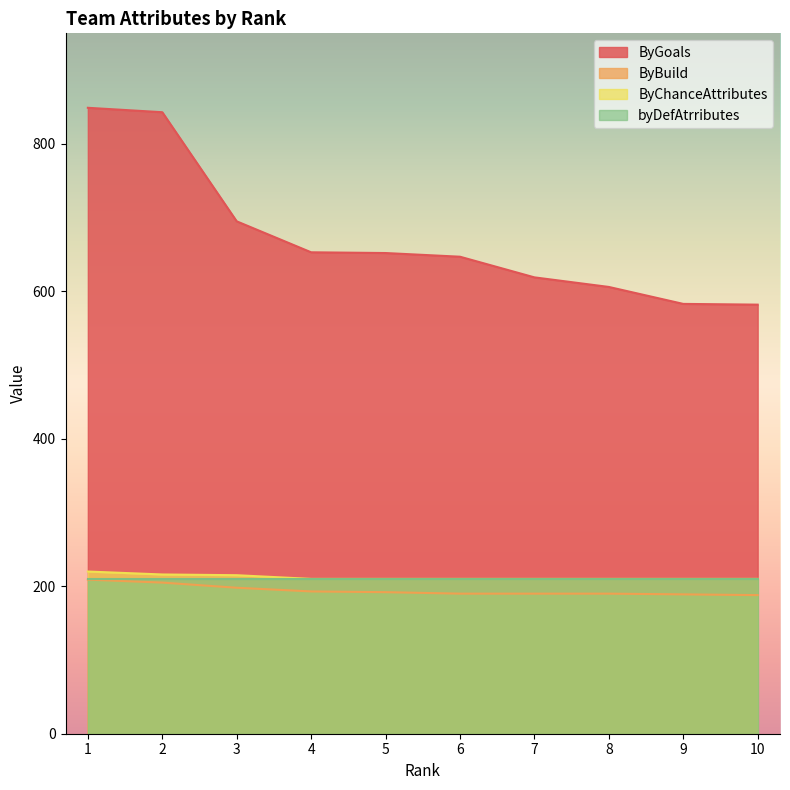

What is the minimum value for ByBuild?

188